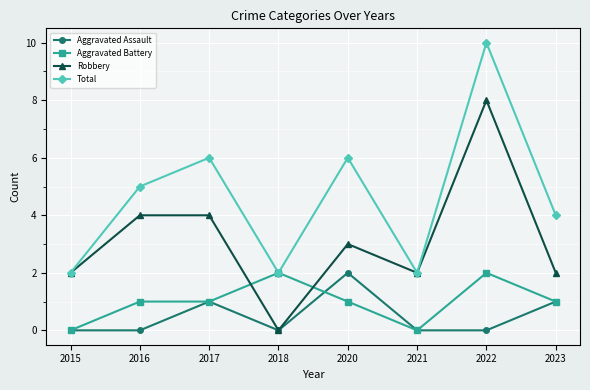

Is the value of Robbery at 2017 greater than the value of Aggravated Assault at 2022?

Yes